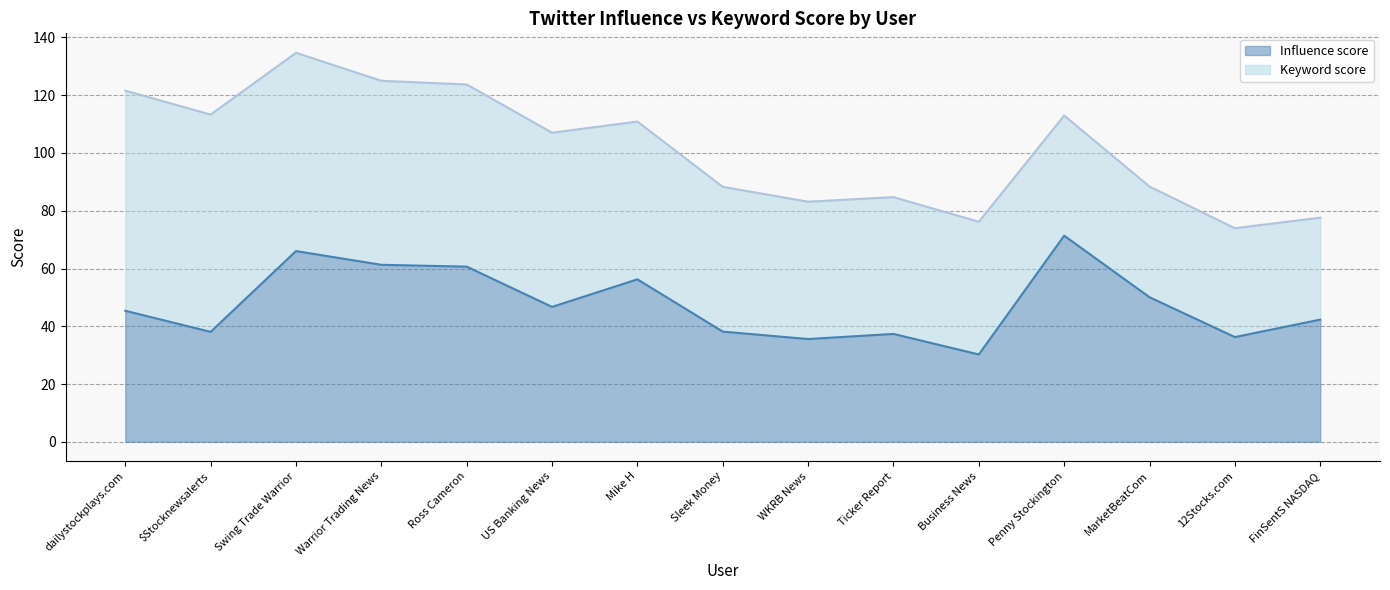

What position from the right is Swing Trade Warrior?

13